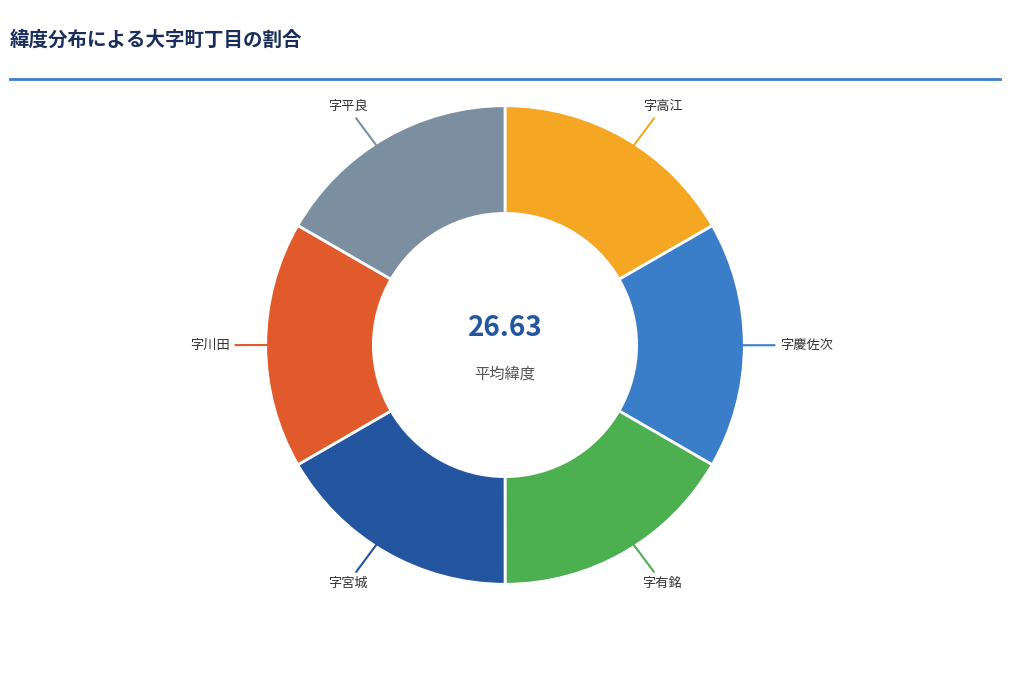

To the nearest percent, what percentage of the pie is 字平良?

17%